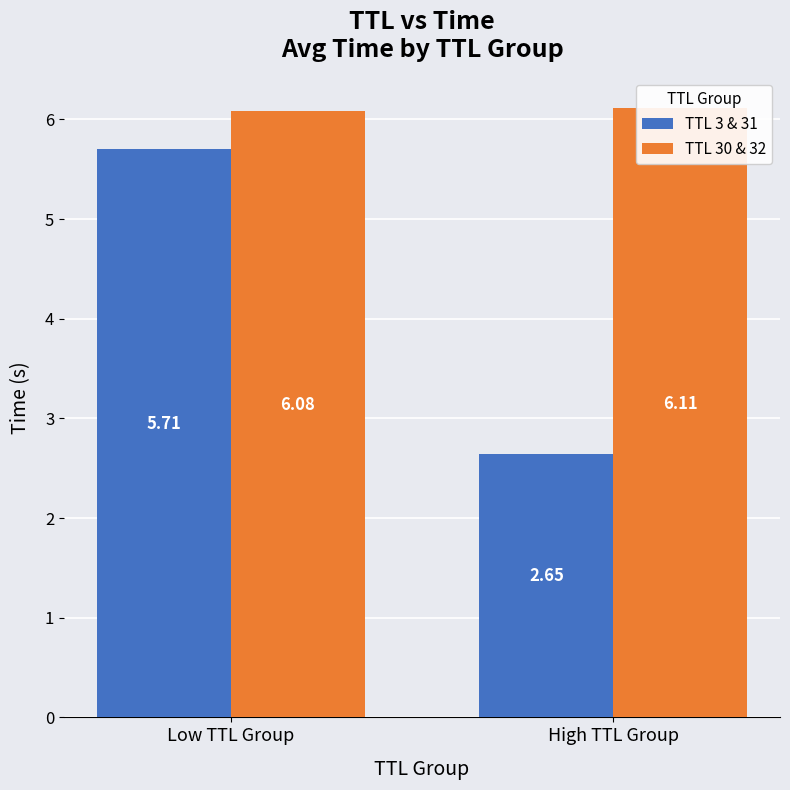

What is the maximum value shown in the chart?

6.1